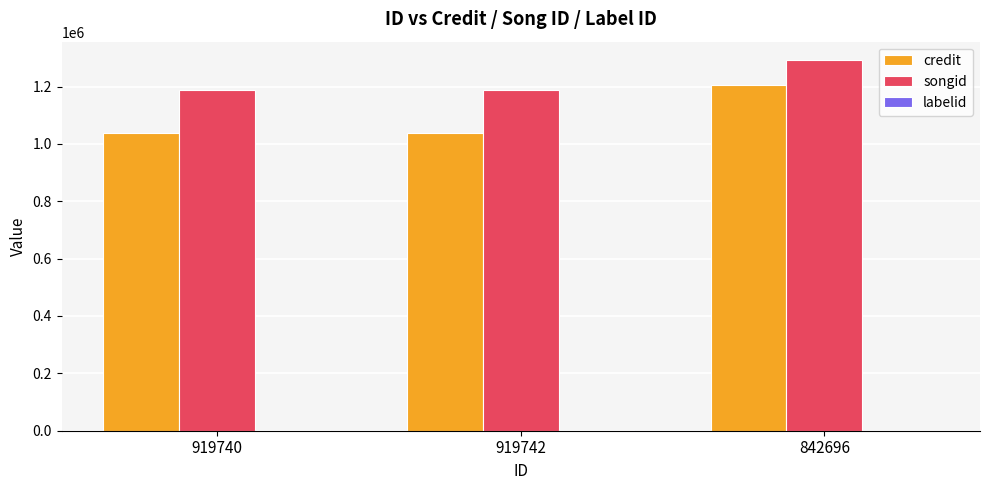

Which series has the largest total across all categories?

songid